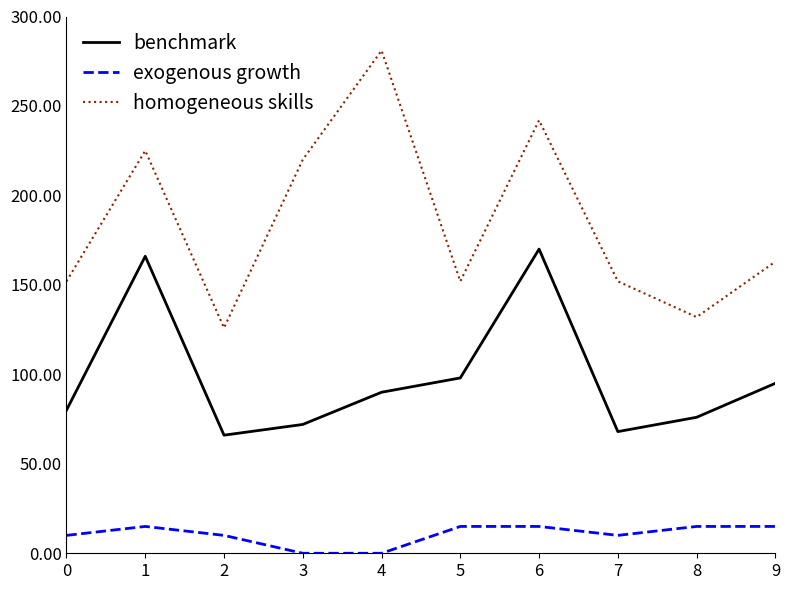

Reading right to left, list all the values displayed in this chart.

benchmark: 95	76	68	170	98	90	72	66	166	80
exogenous growth: 15	15	10	15	15	0	0	10	15	10
homogeneous skills: 163	132	152	242	152	281	220	126	225	152